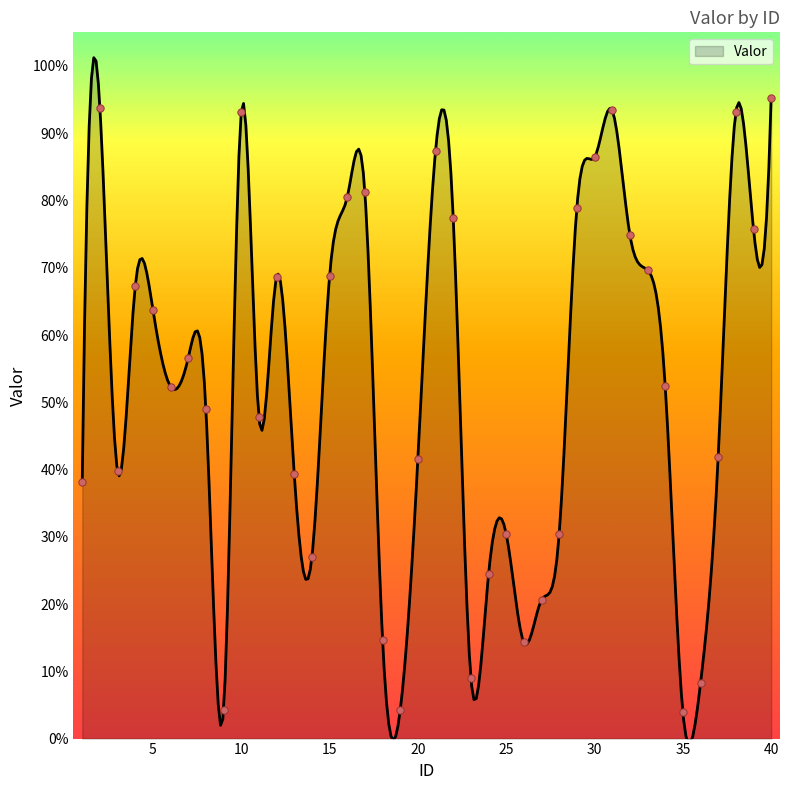

Approximately how many times larger is the value at 16 compared to 32?

1.1